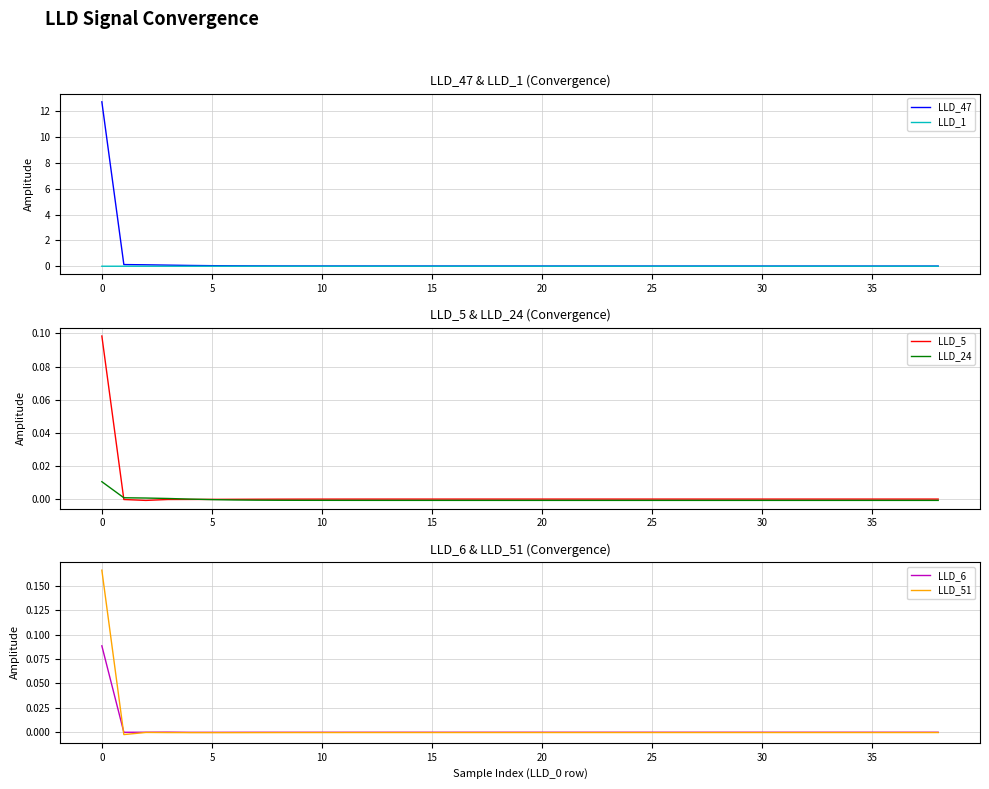

True or false: LLD_47 and LLD_5 cross at least once.

False